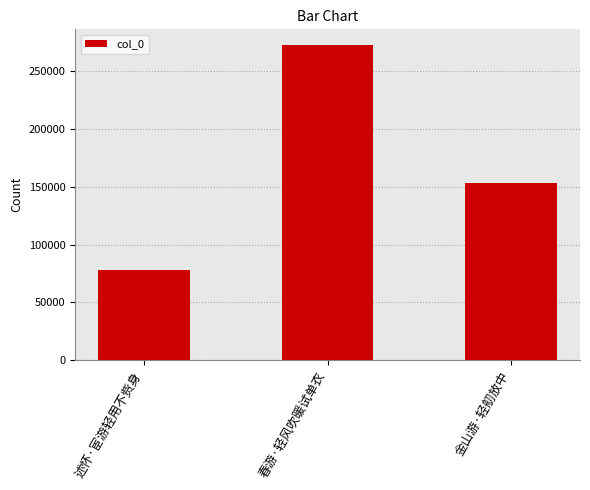

Reading left to right, list all the values displayed in this chart.

77760	272359	153048